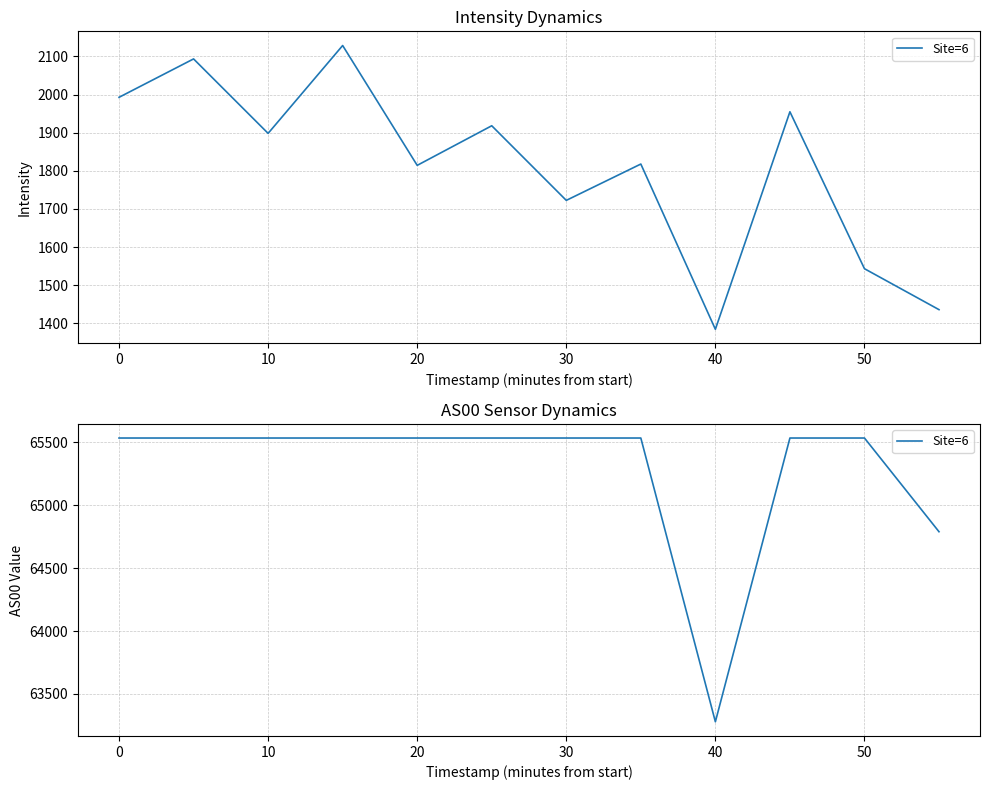

What is the smallest value displayed?

63279